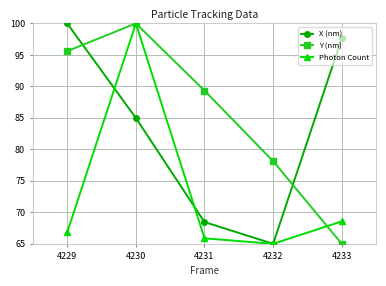

Rank the series by their average value, from lowest to highest.

Photon Count, X (nm), Y (nm)